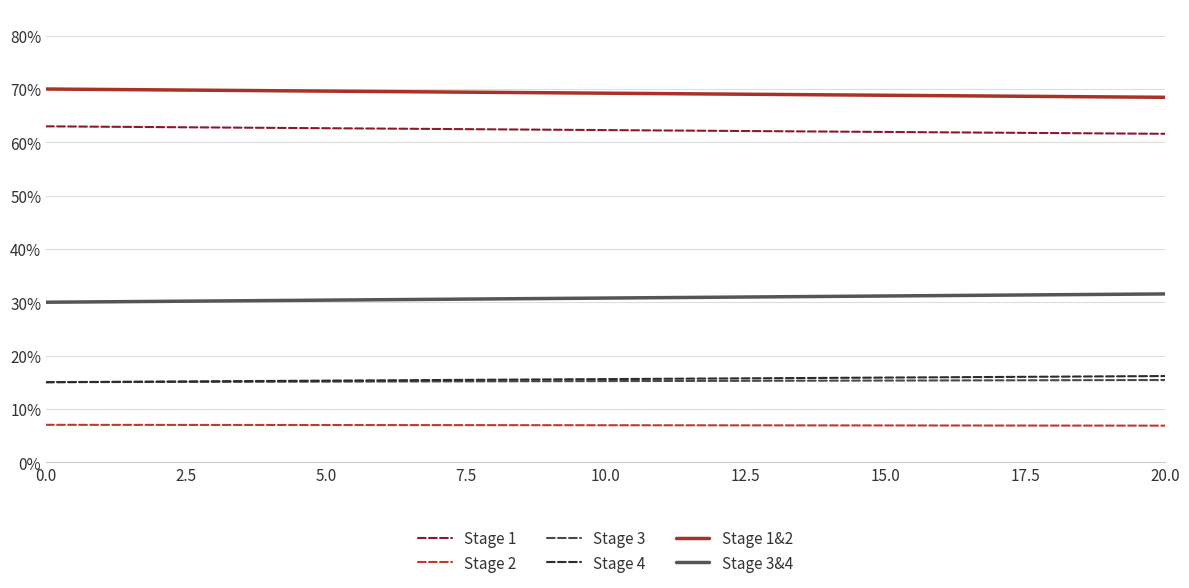

True or false: Stage 3 and Stage 4 intersect in this chart.

False